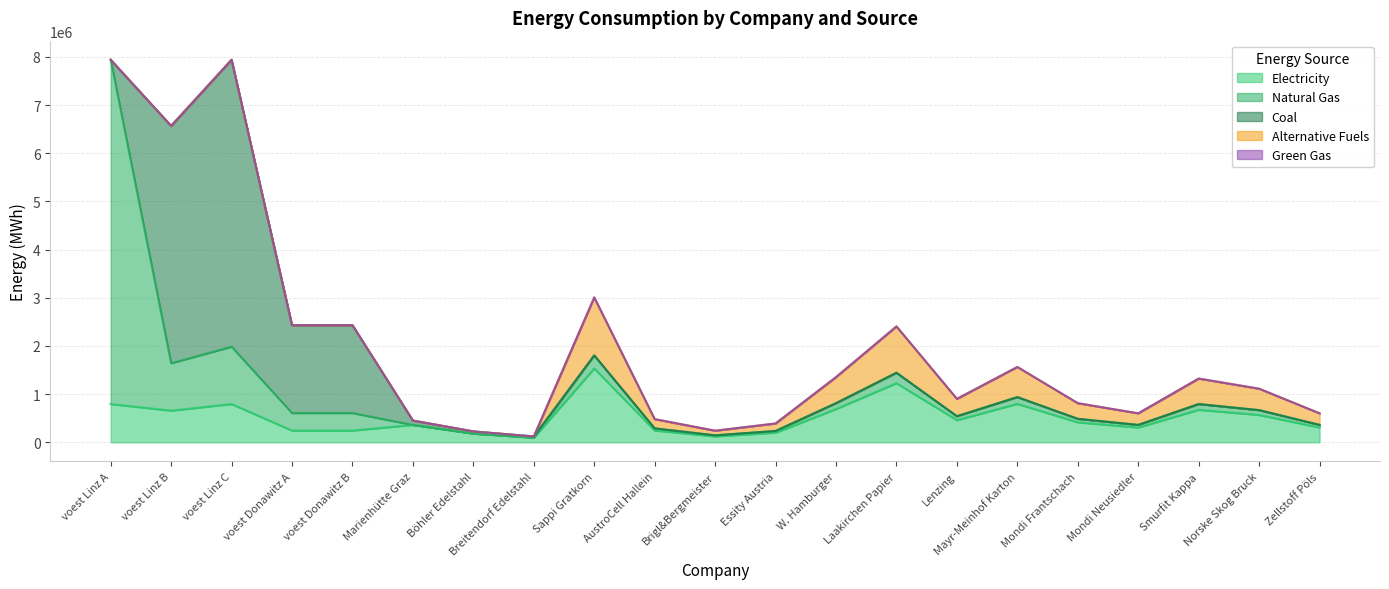

True or false: NG and GG cross at least once.

False